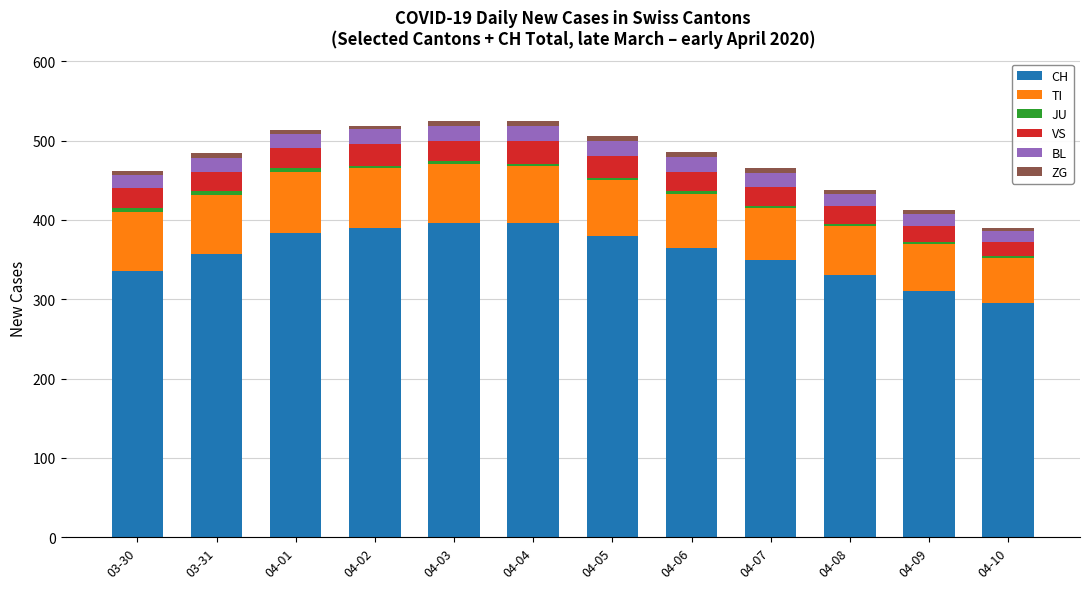

At which label does CH reach its minimum?

04-10